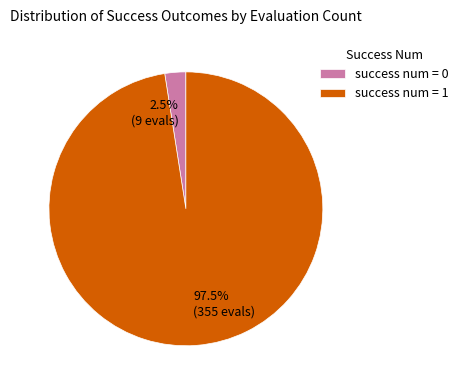

Is there any slice that represents more than half of the pie?

Yes